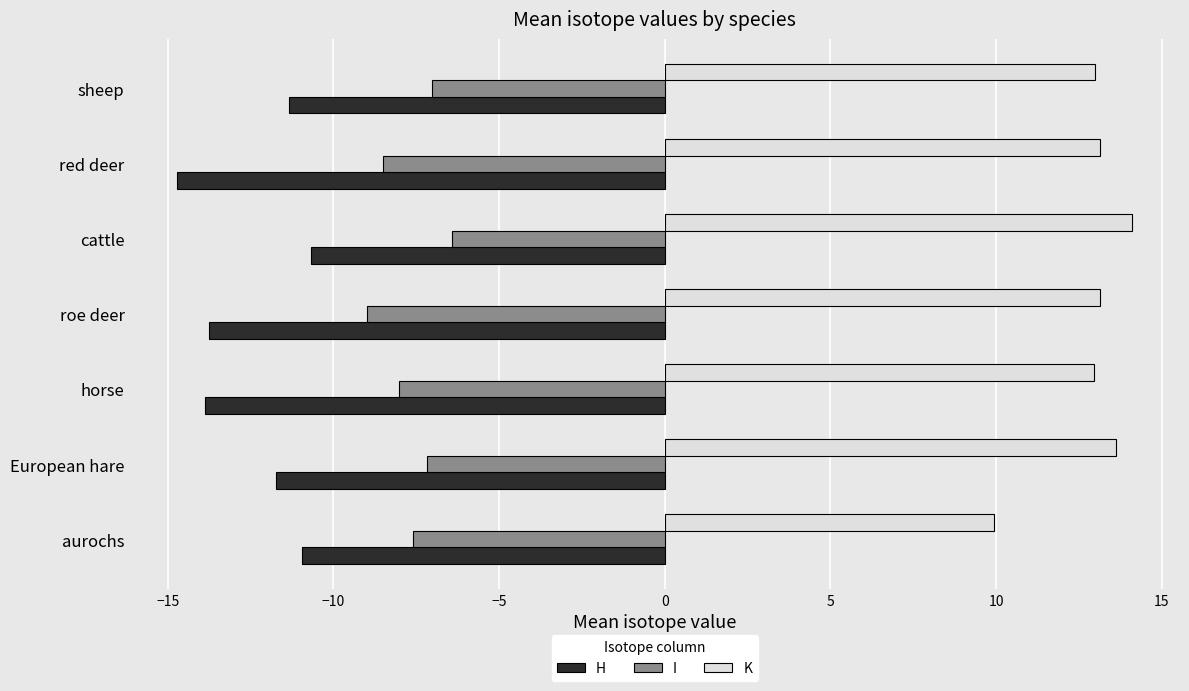

Read the H value at cattle.

-10.7